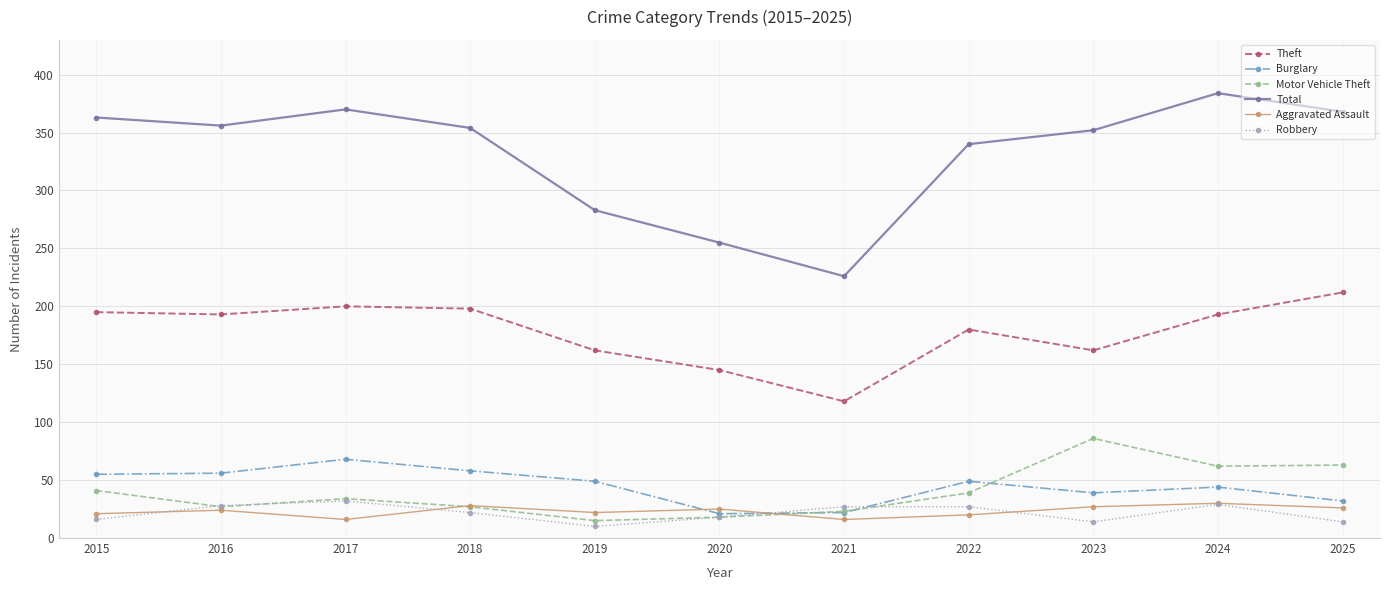

What is the approximate value of Robbery at 2015, to the nearest 5?

15